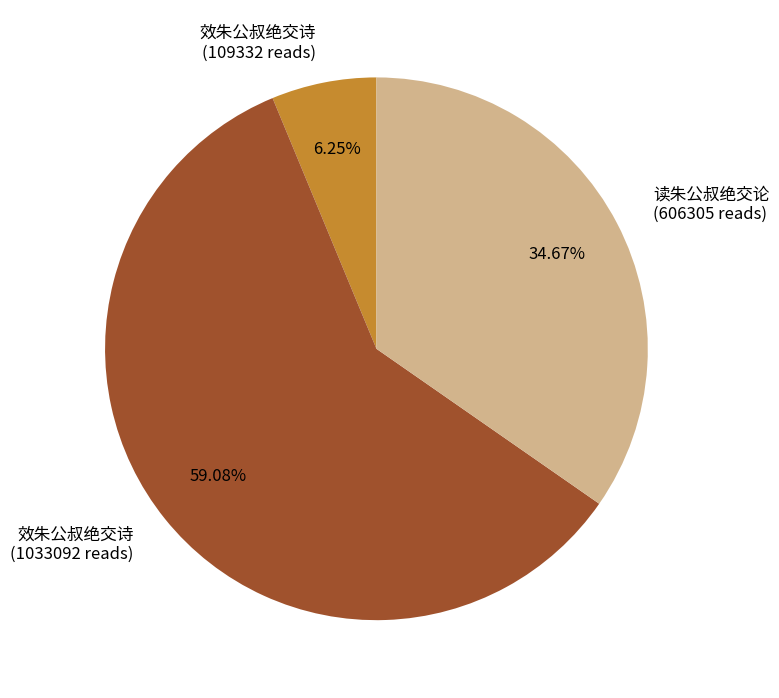

Between 效朱公叔绝交诗 (1033092 reads) and 效朱公叔绝交诗 (109332 reads), which is larger?

效朱公叔绝交诗 (1033092 reads)